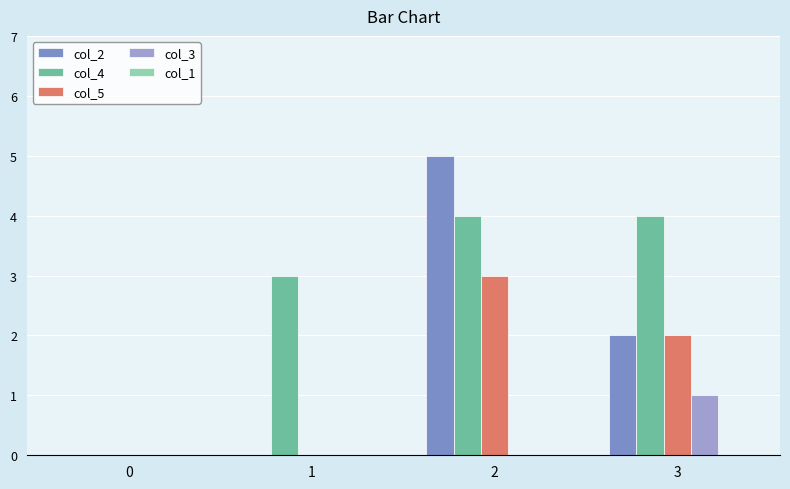

What is the maximum value shown in the chart?

5